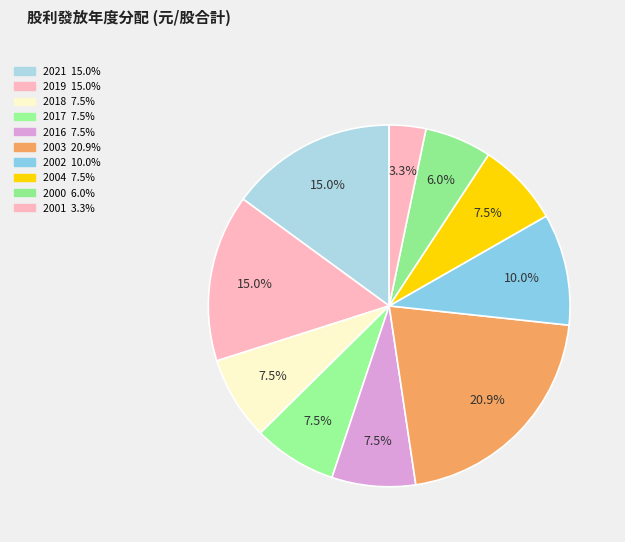

How many slices are in this pie chart?

10